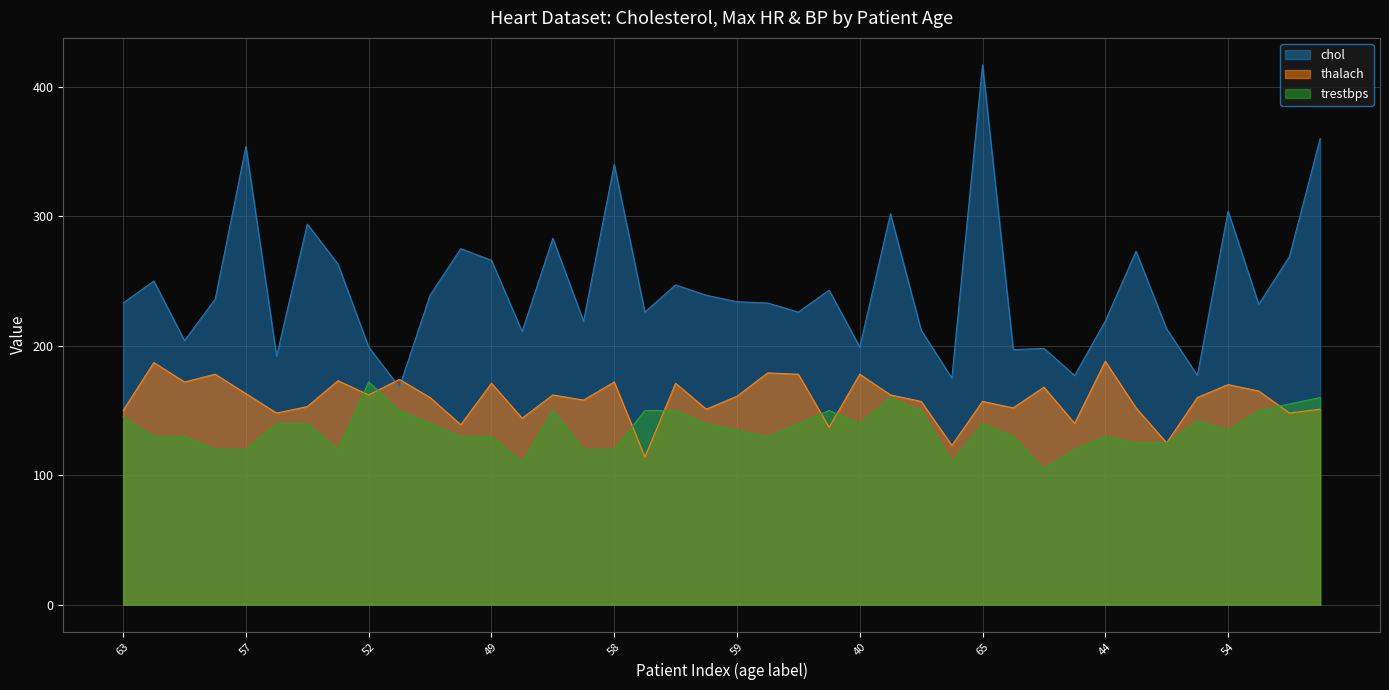

How many lines are shown in the chart?

3